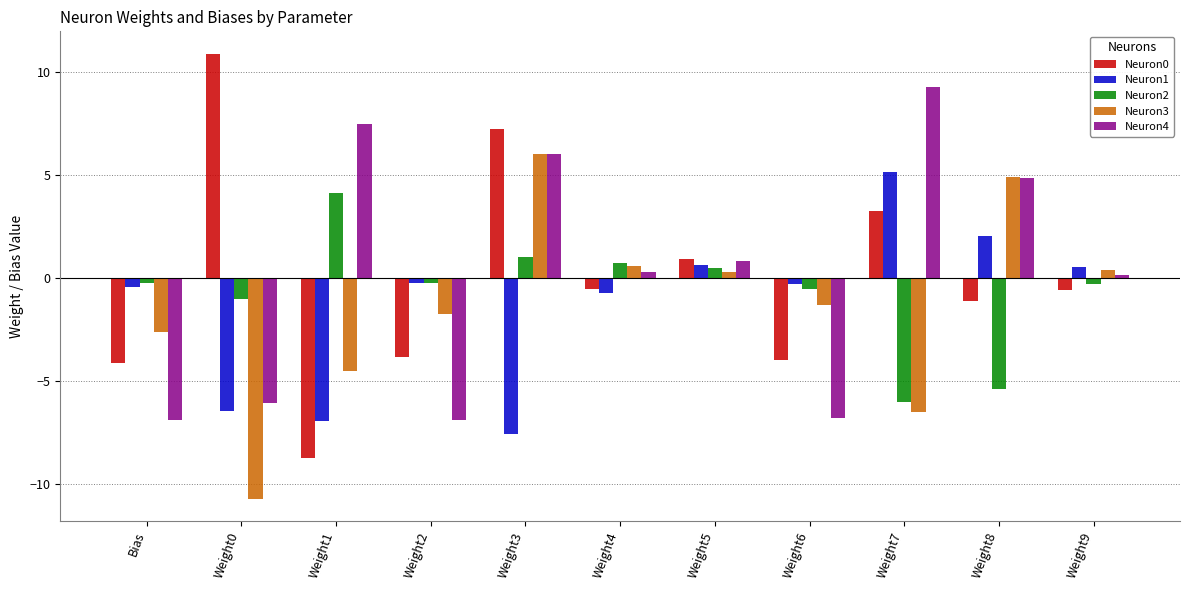

Is it true that Neuron0 equals -0.3 at Weight8?

False